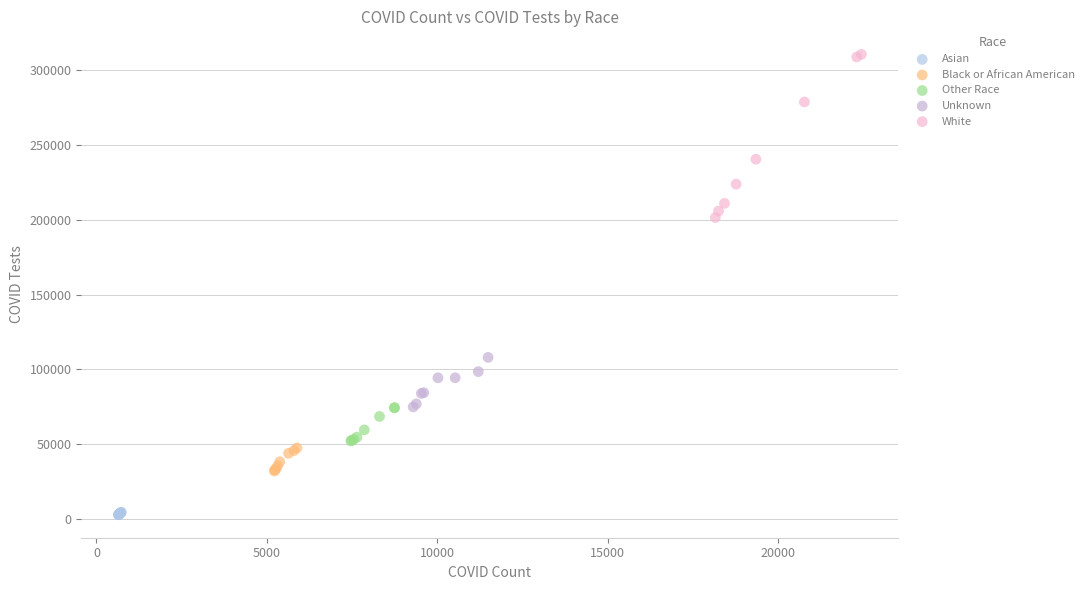

Which series has the widest spread of Y values?

White